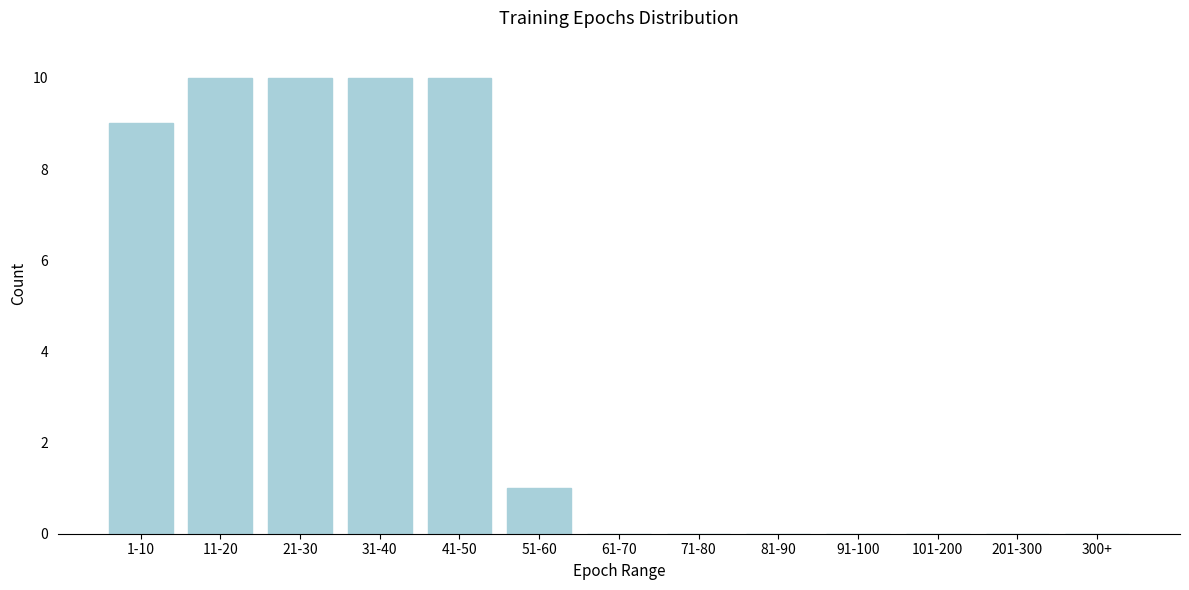

Reading left to right, list all the values displayed in this chart.

1-10=9	11-20=10	21-30=10	31-40=10	41-50=10	51-60=1	61-70=0	71-80=0	81-90=0	91-100=0	101-200=0	201-300=0	300+=0